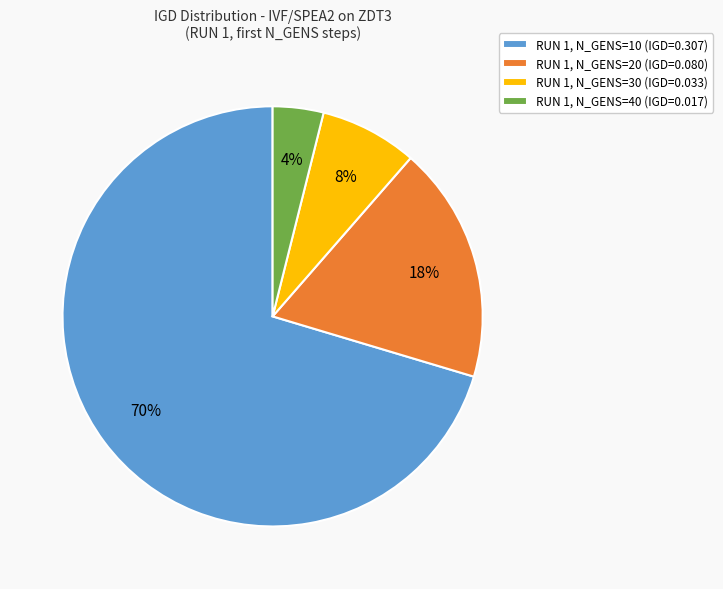

Is the sum of RUN 1, N_GENS=20 (IGD=0.080) and RUN 1, N_GENS=40 (IGD=0.017) greater than half?

No